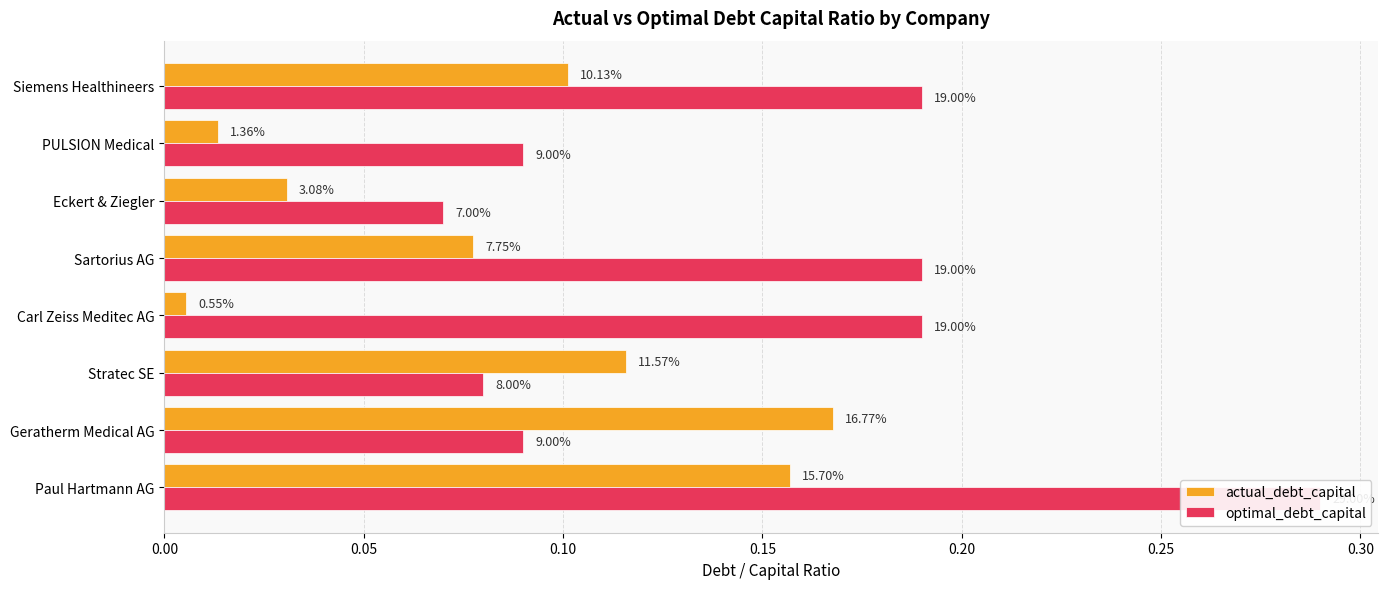

Rank the series by their average value, from highest to lowest.

optimal_debt_capital, actual_debt_capital